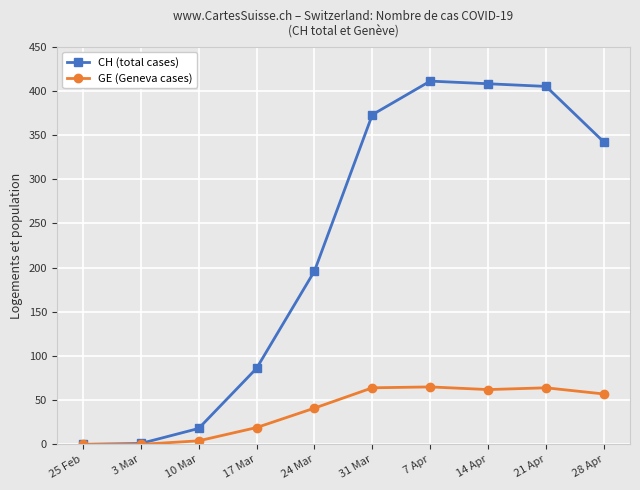

At how many categories does at least one series exceed 396?

3